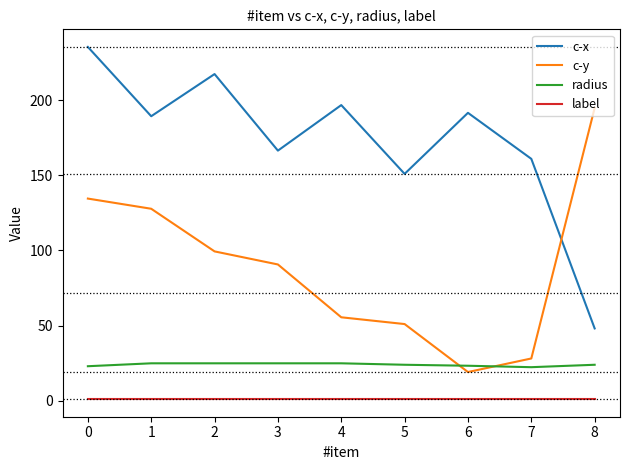

True or false: radius and label intersect in this chart.

False